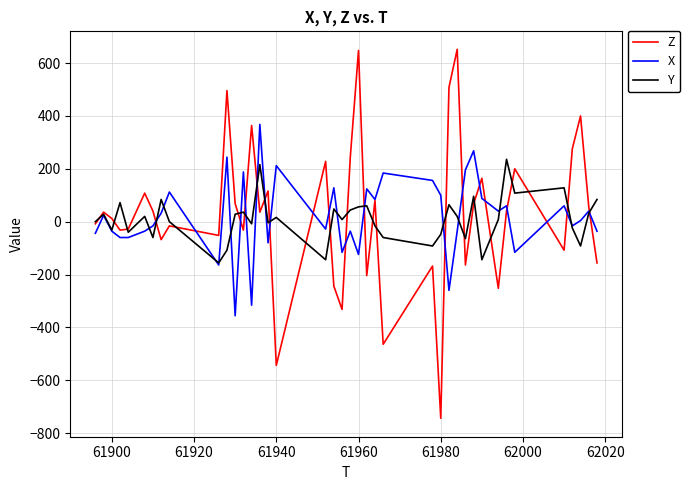

What is the greatest value displayed?

652